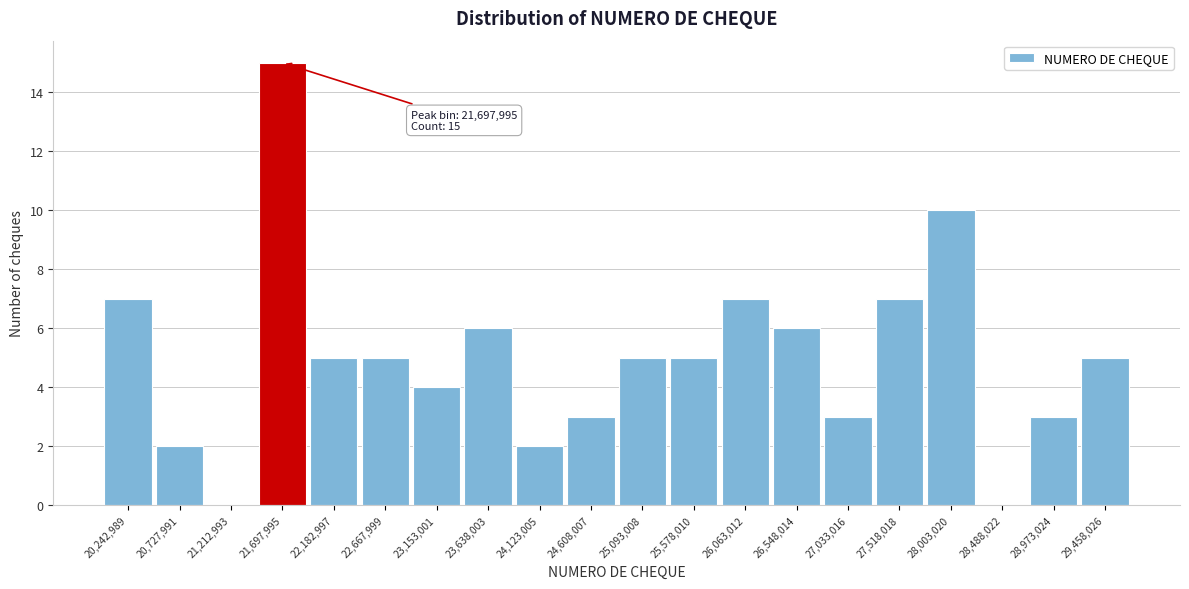

Which range on the x-axis has the tallest bar?

21450000 to 21950000